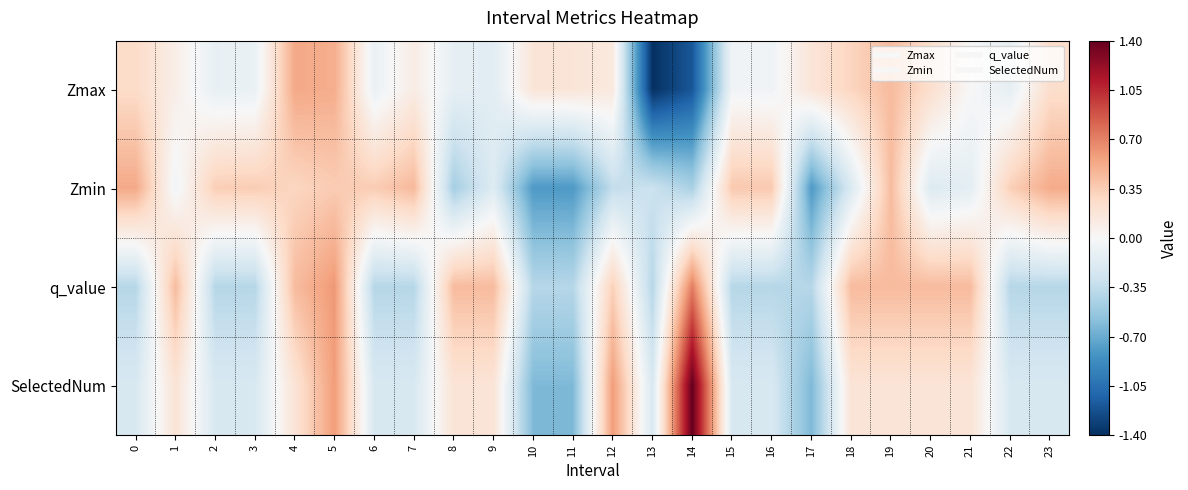

At how many categories does at least one series exceed 0?

23